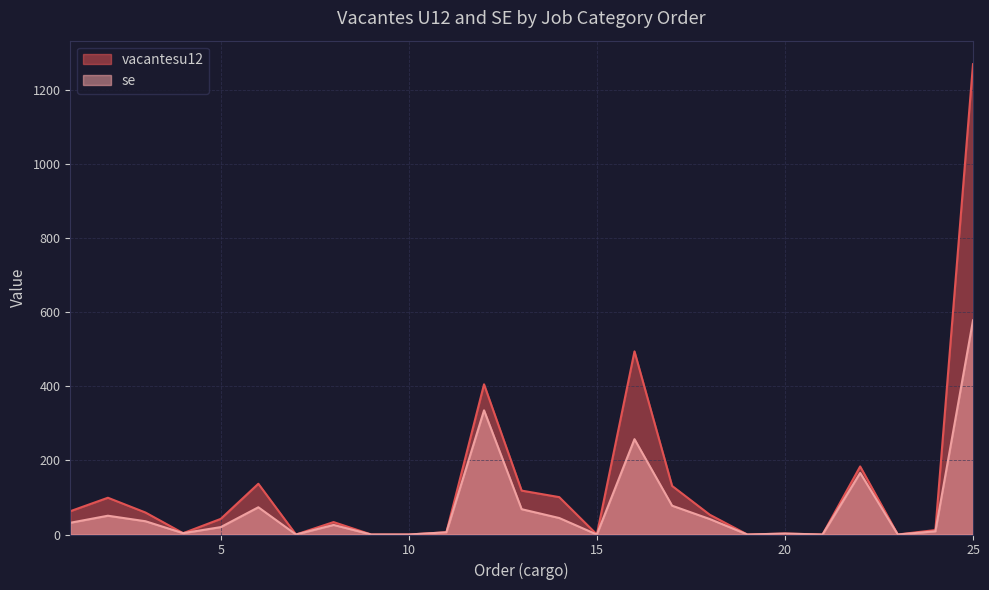

Does the chart display data point markers on the line(s)?

No